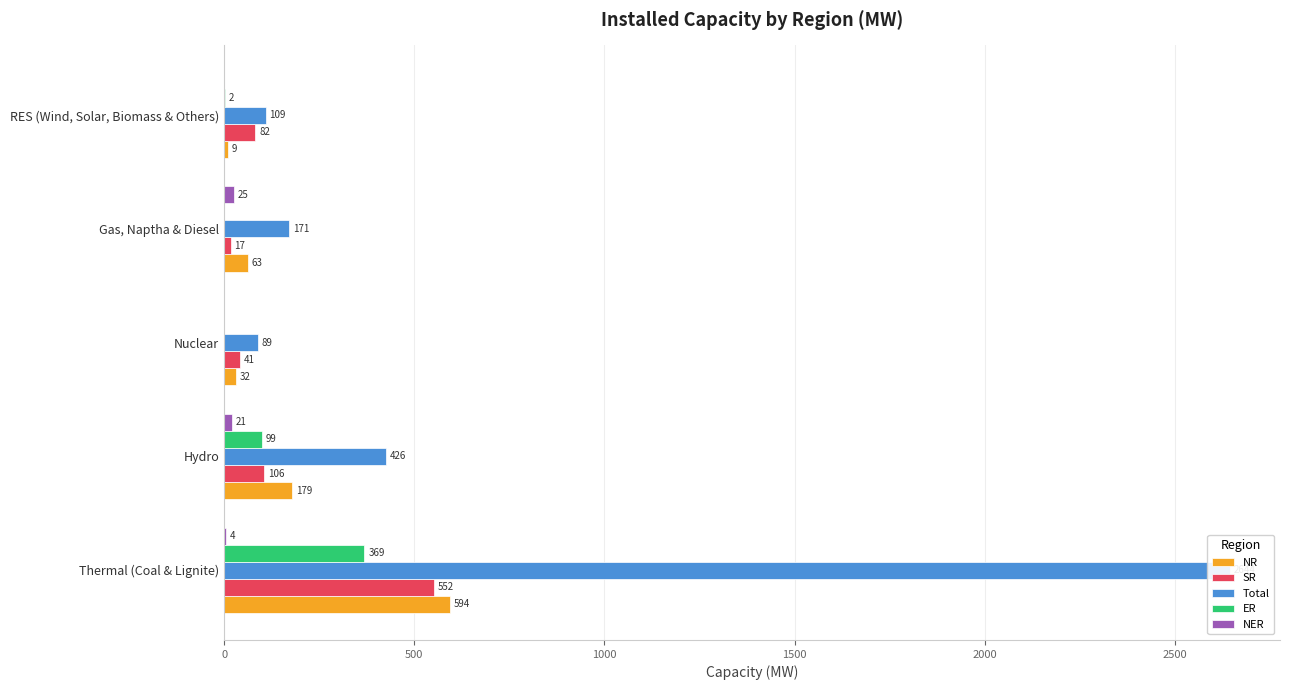

What is the maximum value shown in the chart?

2644